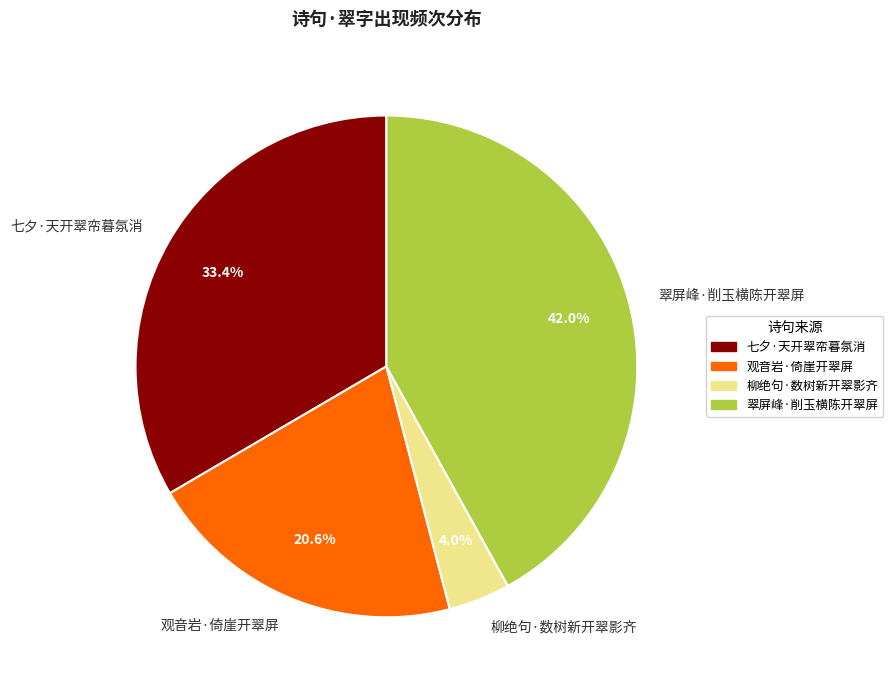

How much of the chart is everything except 七夕·天开翠帟暮氛消?

66.6%